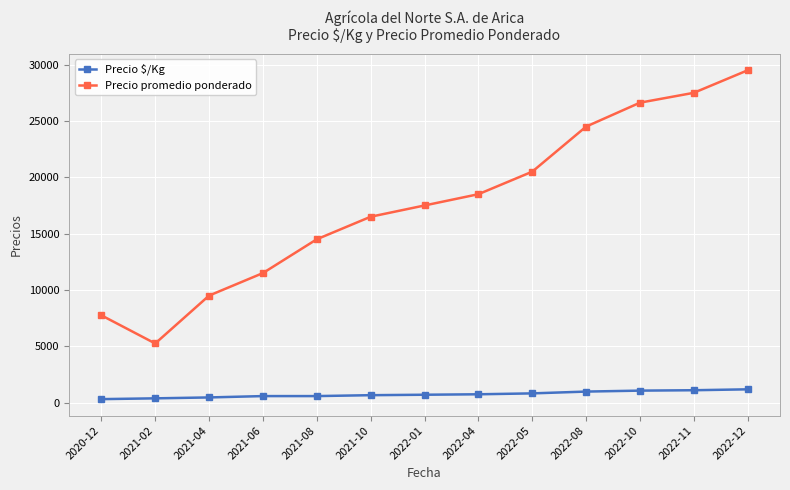

What is the sum of the Precio $/Kg values at 2021-06 and 2022-08?

1560